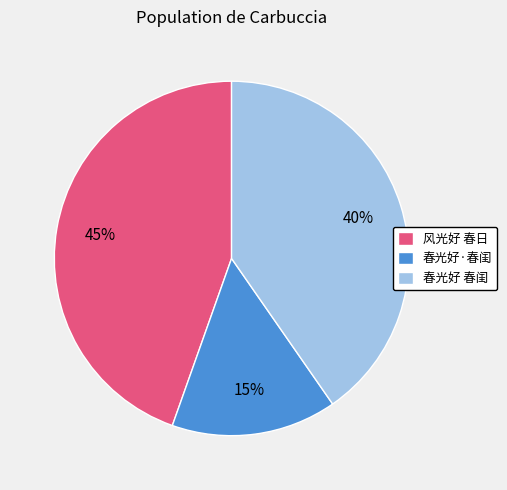

To the nearest percent, what is the combined percentage of 风光好 春日 and 春光好 春闺?

85%